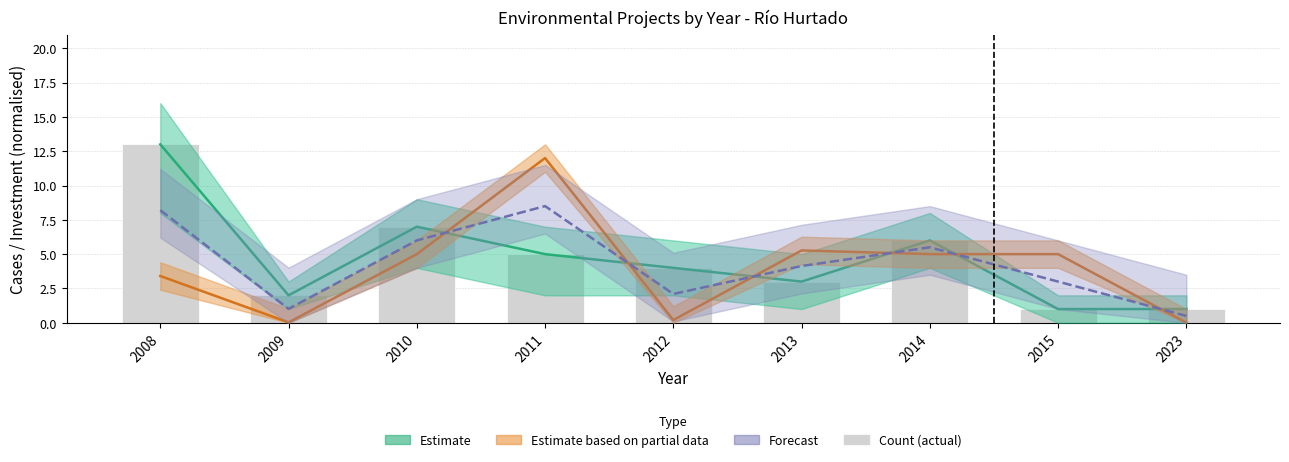

Which series has the largest range (max minus min)?

Estimate (count)